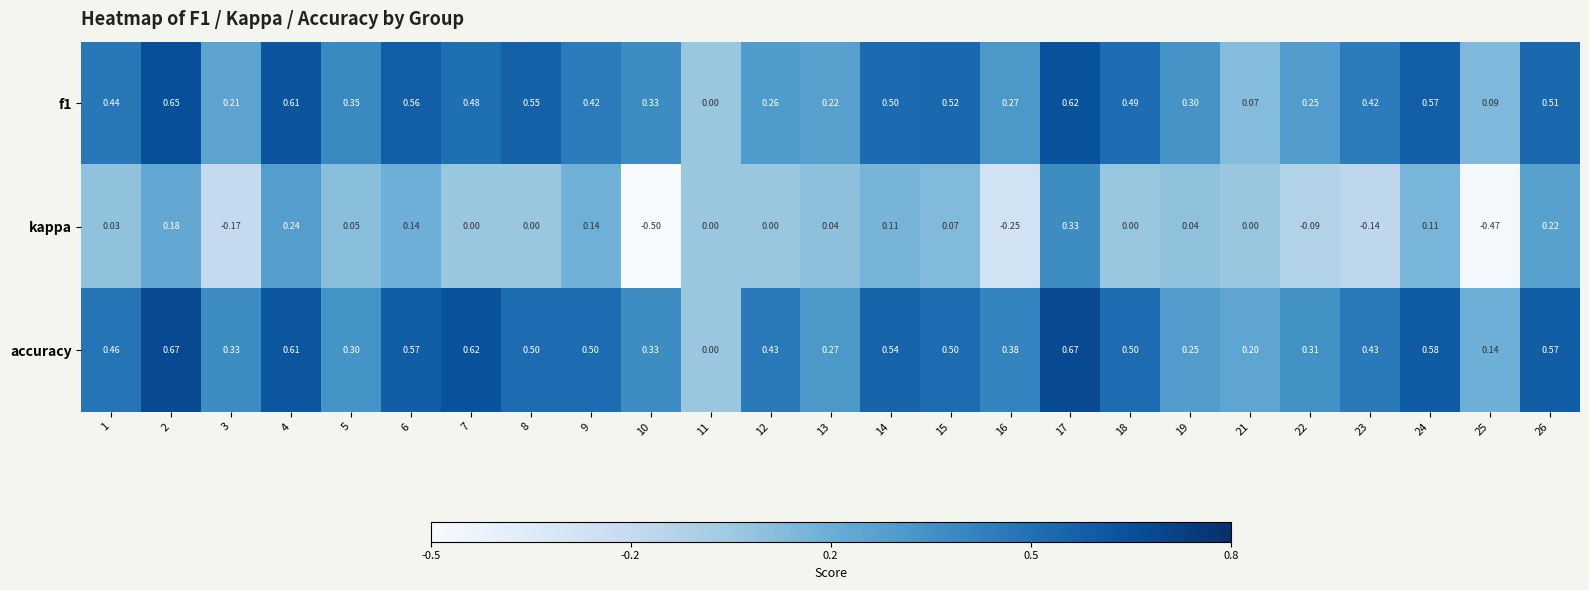

How many series are shown in this chart?

3